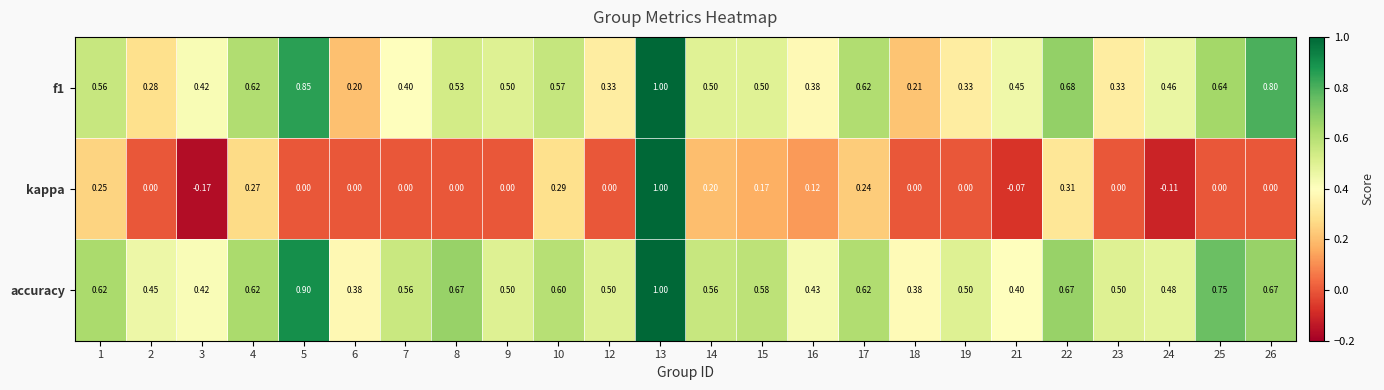

Which series has the widest spread of values?

kappa